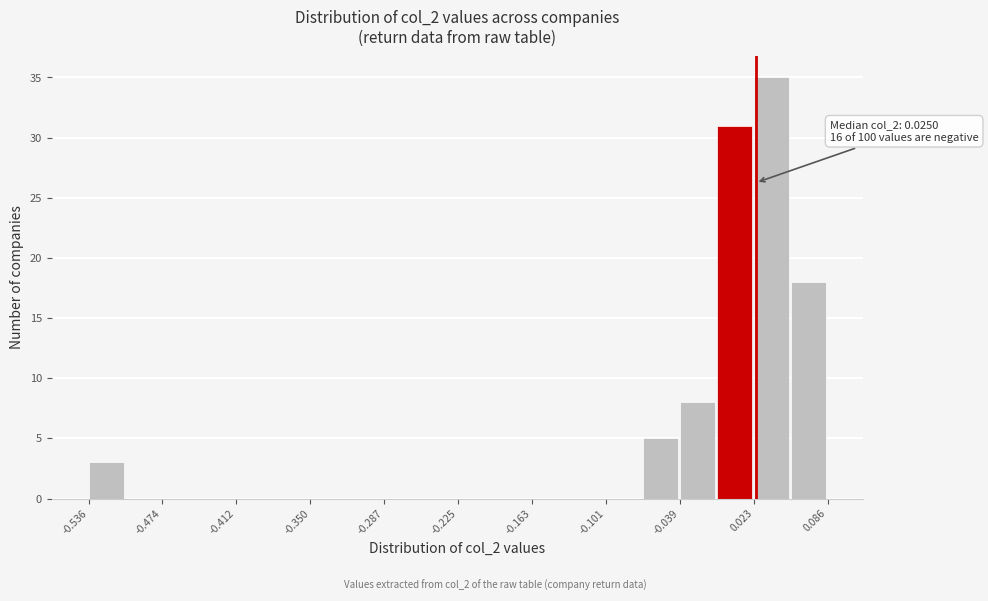

Read against the x-axis, roughly where is the centre of the tallest bar?

0.04